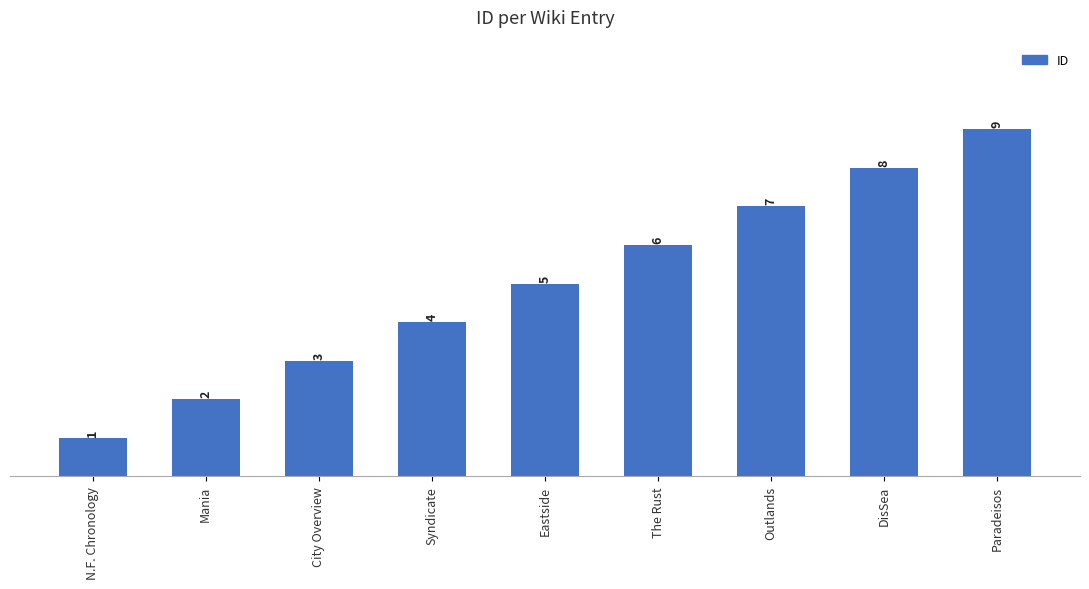

List the labels in order of value, largest first.

Paradeisos, DisSea, Outlands, The Rust, Eastside, Syndicate, City Overview, Mania, N.F. Chronology